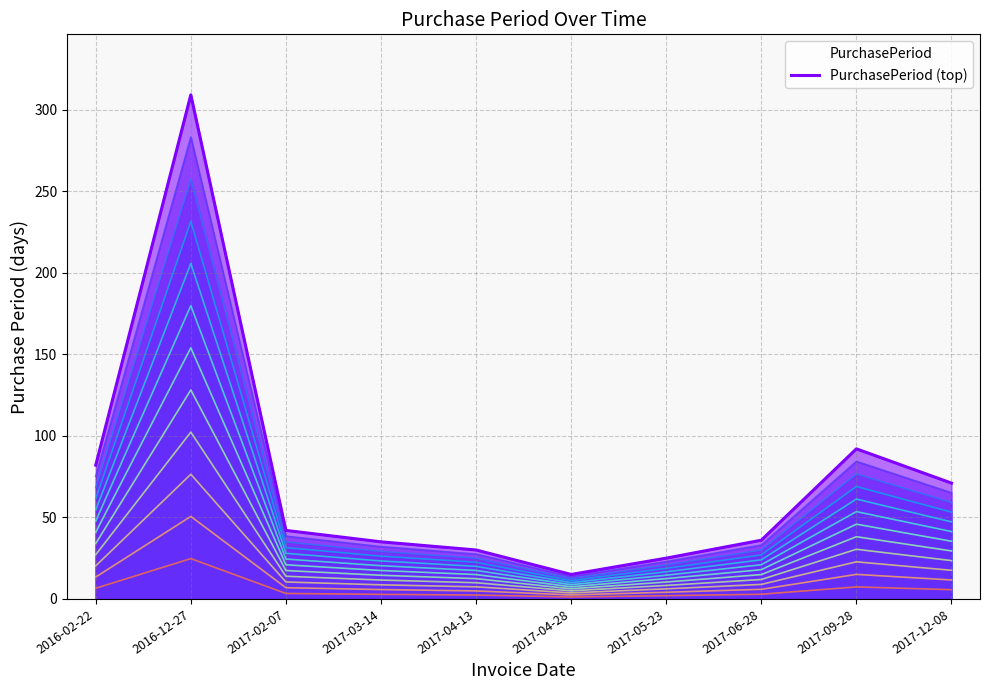

At which category does the data reach its first local peak?

2016-12-27